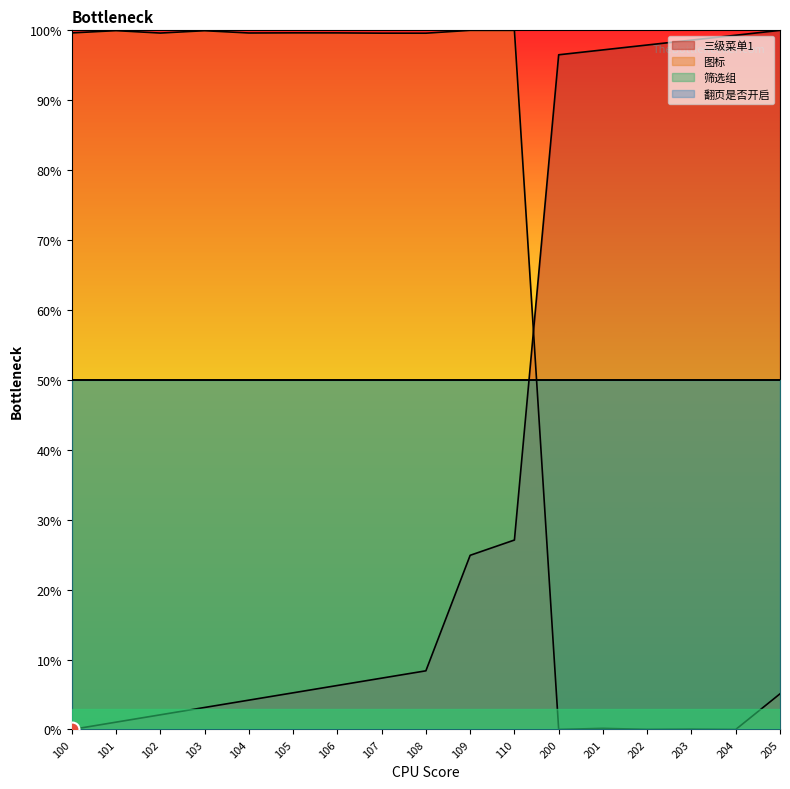

What is the maximum value shown in the chart?

100.0